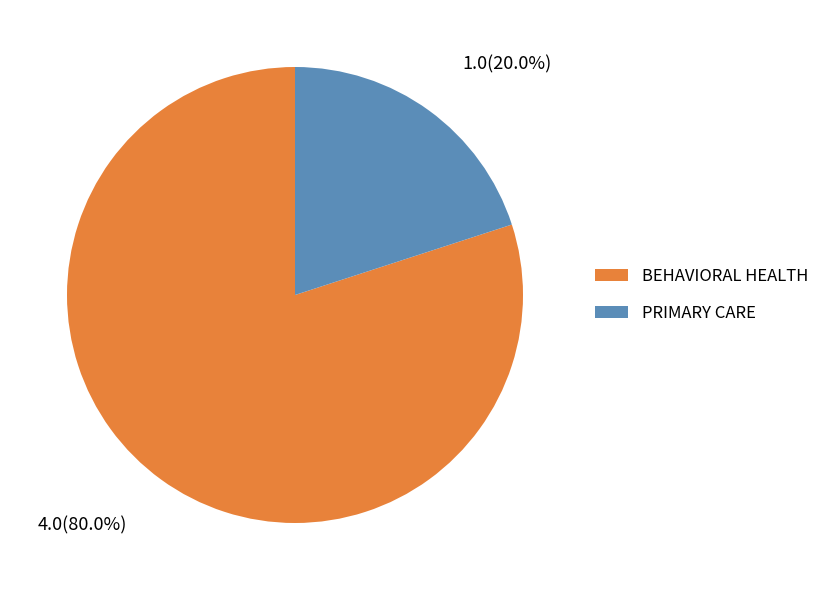

What is the ratio of the value at BEHAVIORAL HEALTH to the value at PRIMARY CARE?

4.0